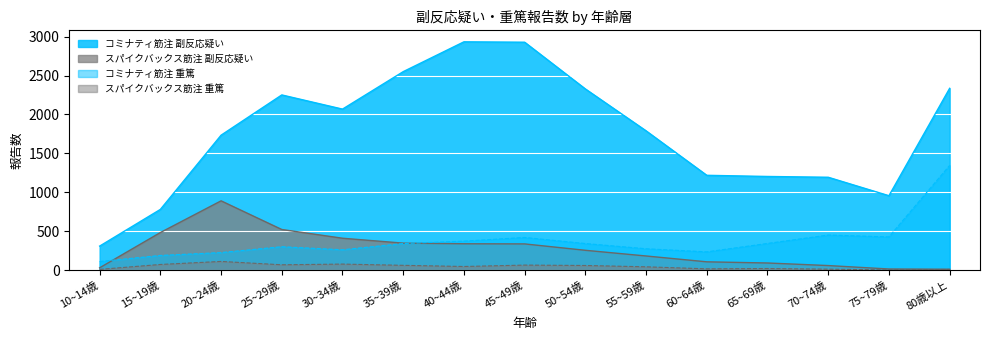

True or false: コミナティ筋注 副反応疑い and スパイクバックス筋注 重篤 cross at least once.

False